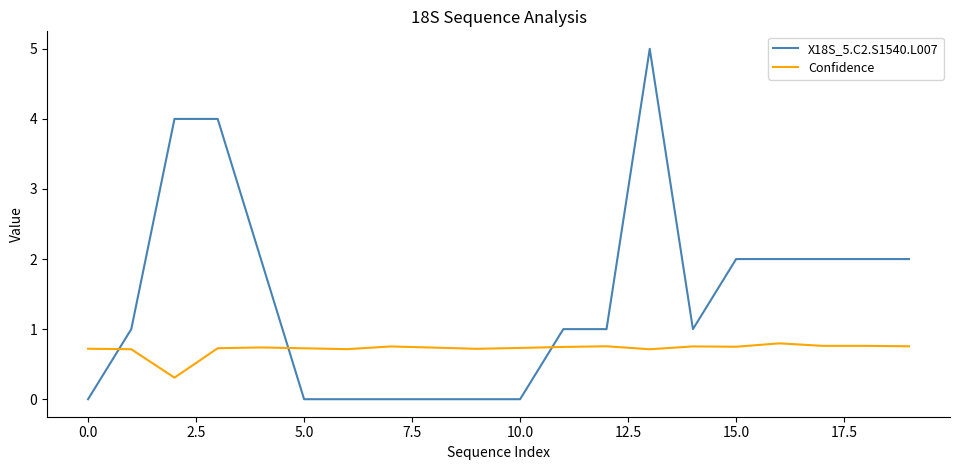

Rank the series by their maximum value, from lowest to highest.

Confidence, X18S_5.C2.S1540.L007